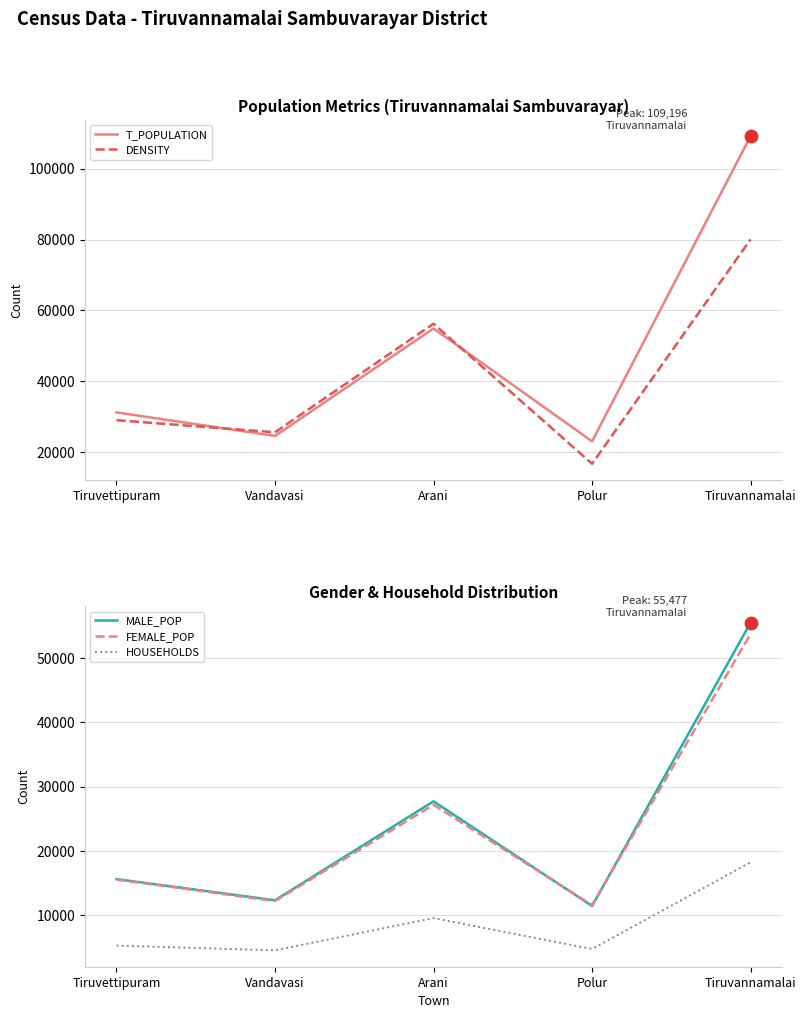

What are all the series names shown in the legend?

T_POPULATION, DENSITY, MALE_POP, FEMALE_POP, HOUSEHOLDS